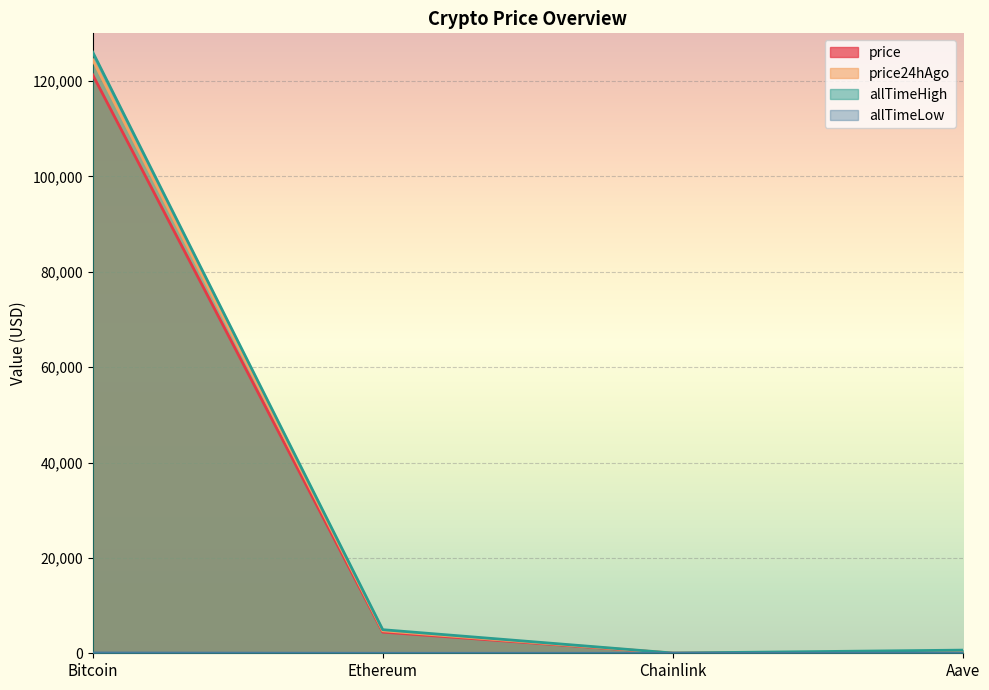

What is the total value across all series at Aave?

1261.3